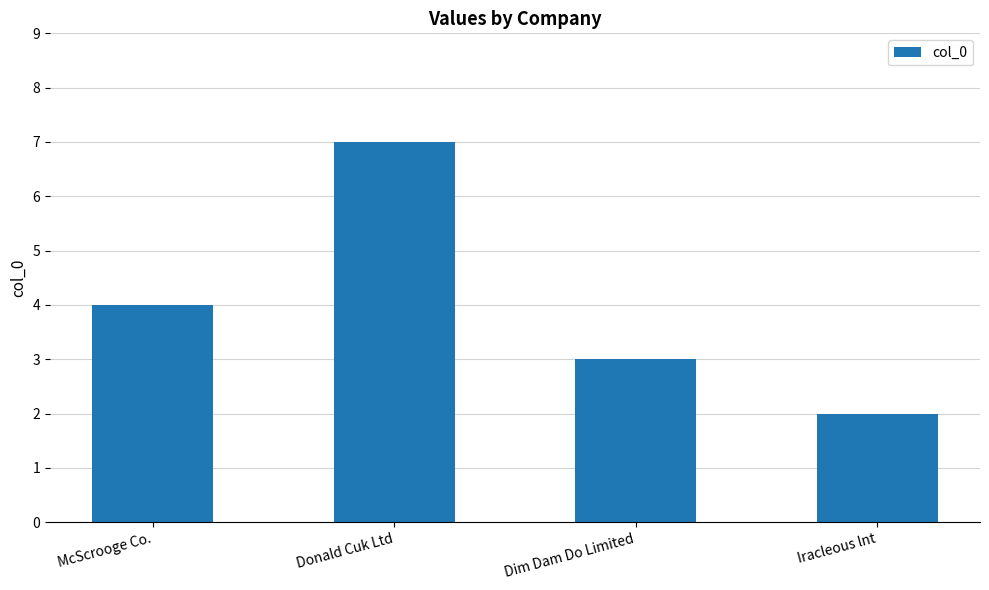

What is the difference between the second highest and second lowest values?

1